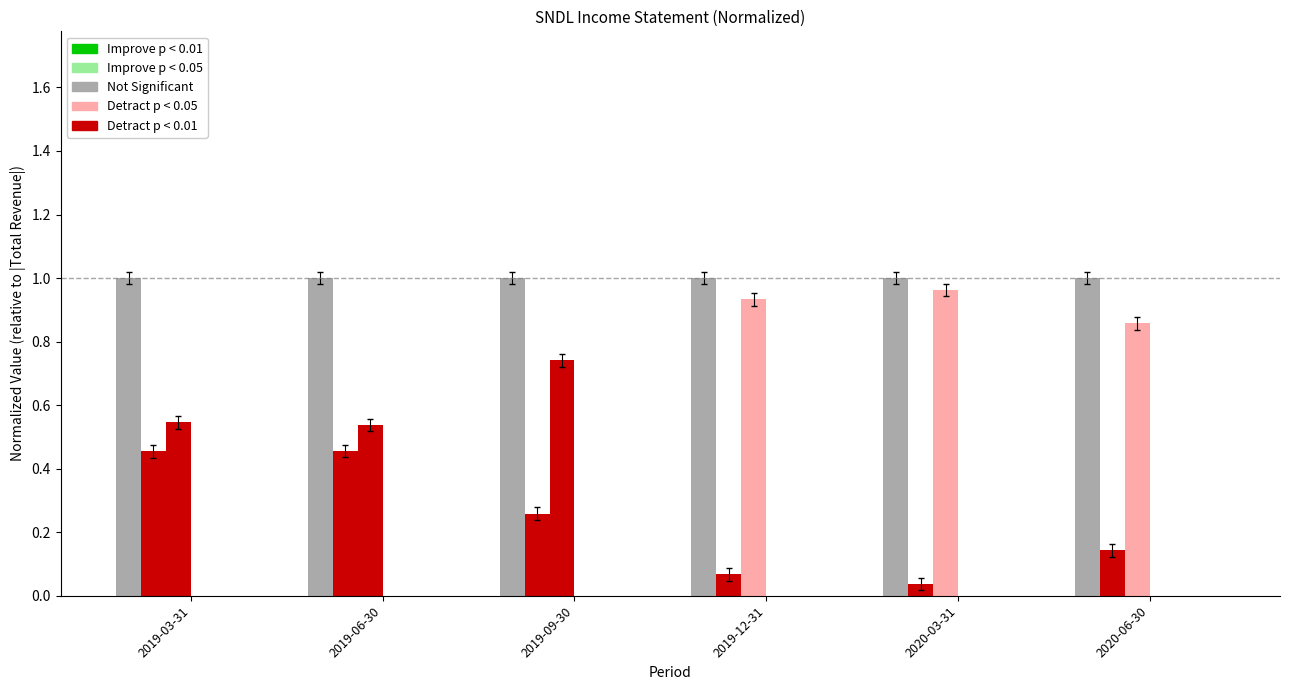

Which series has the largest total across all categories?

Total Revenue